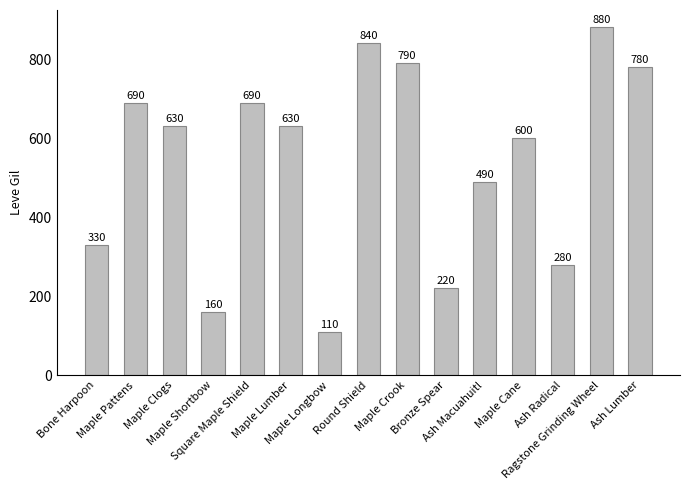

What is the difference between the maximum and minimum values?

770